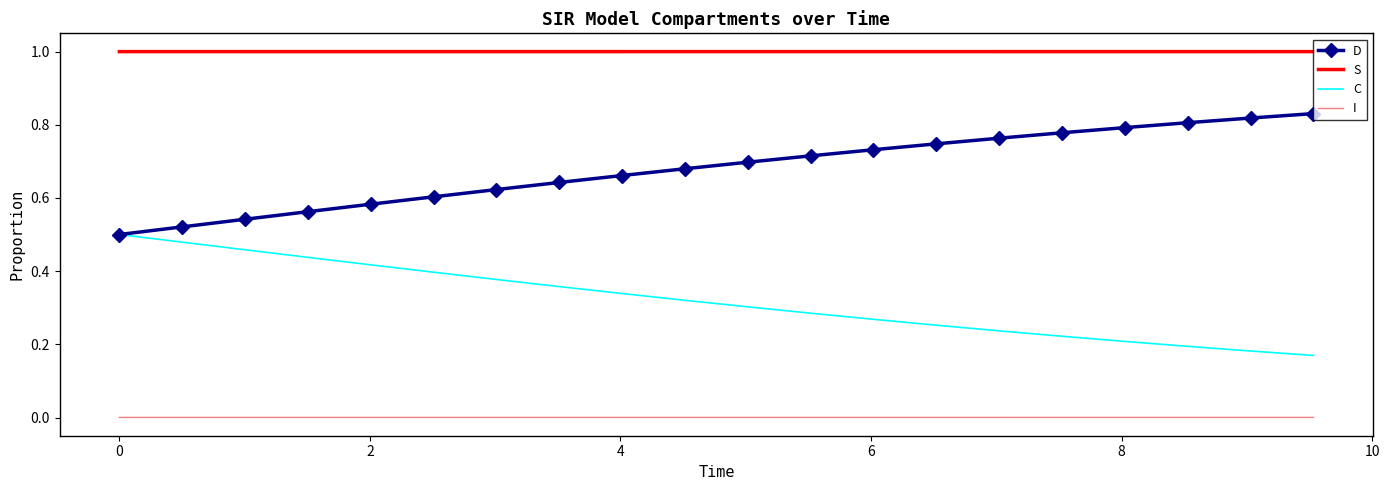

True or false: I and C intersect in this chart.

False